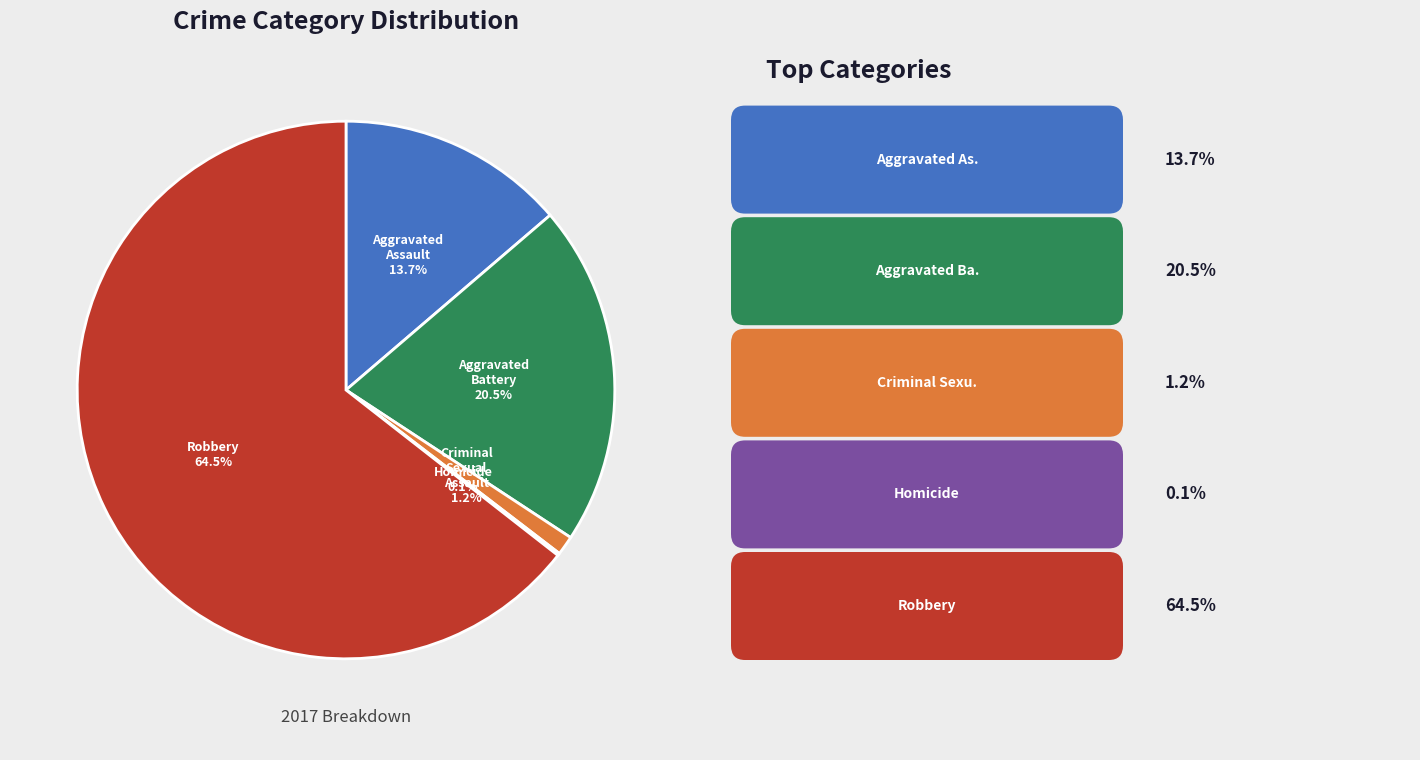

Which has a higher value, Aggravated Assault or Criminal Sexual Assault?

Aggravated Assault